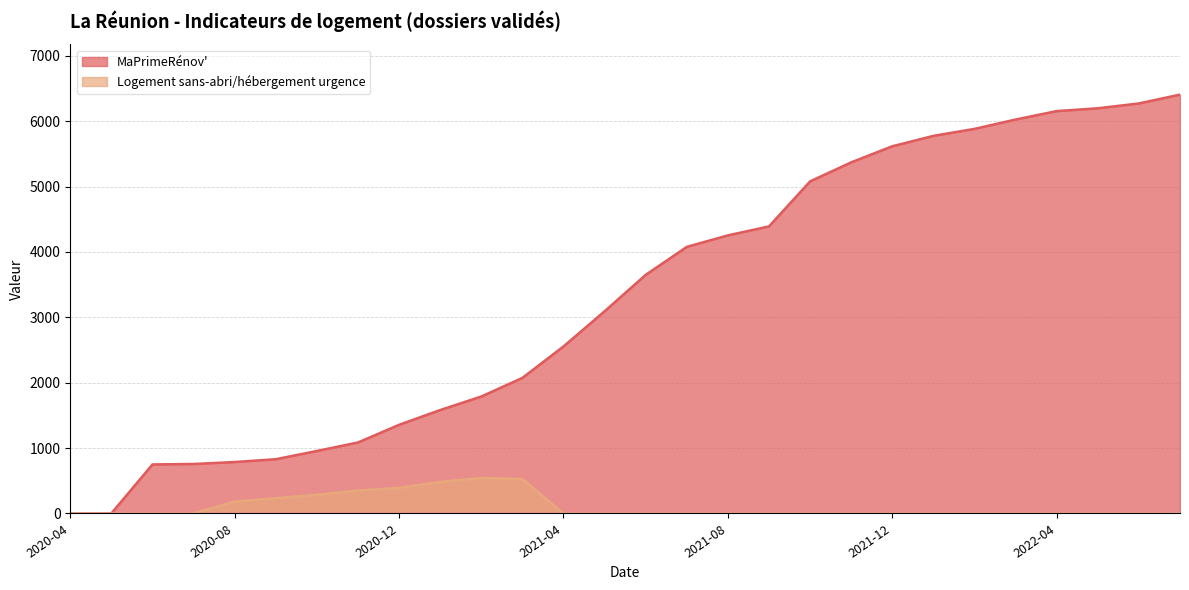

At how many categories does at least one series exceed 3806?

13